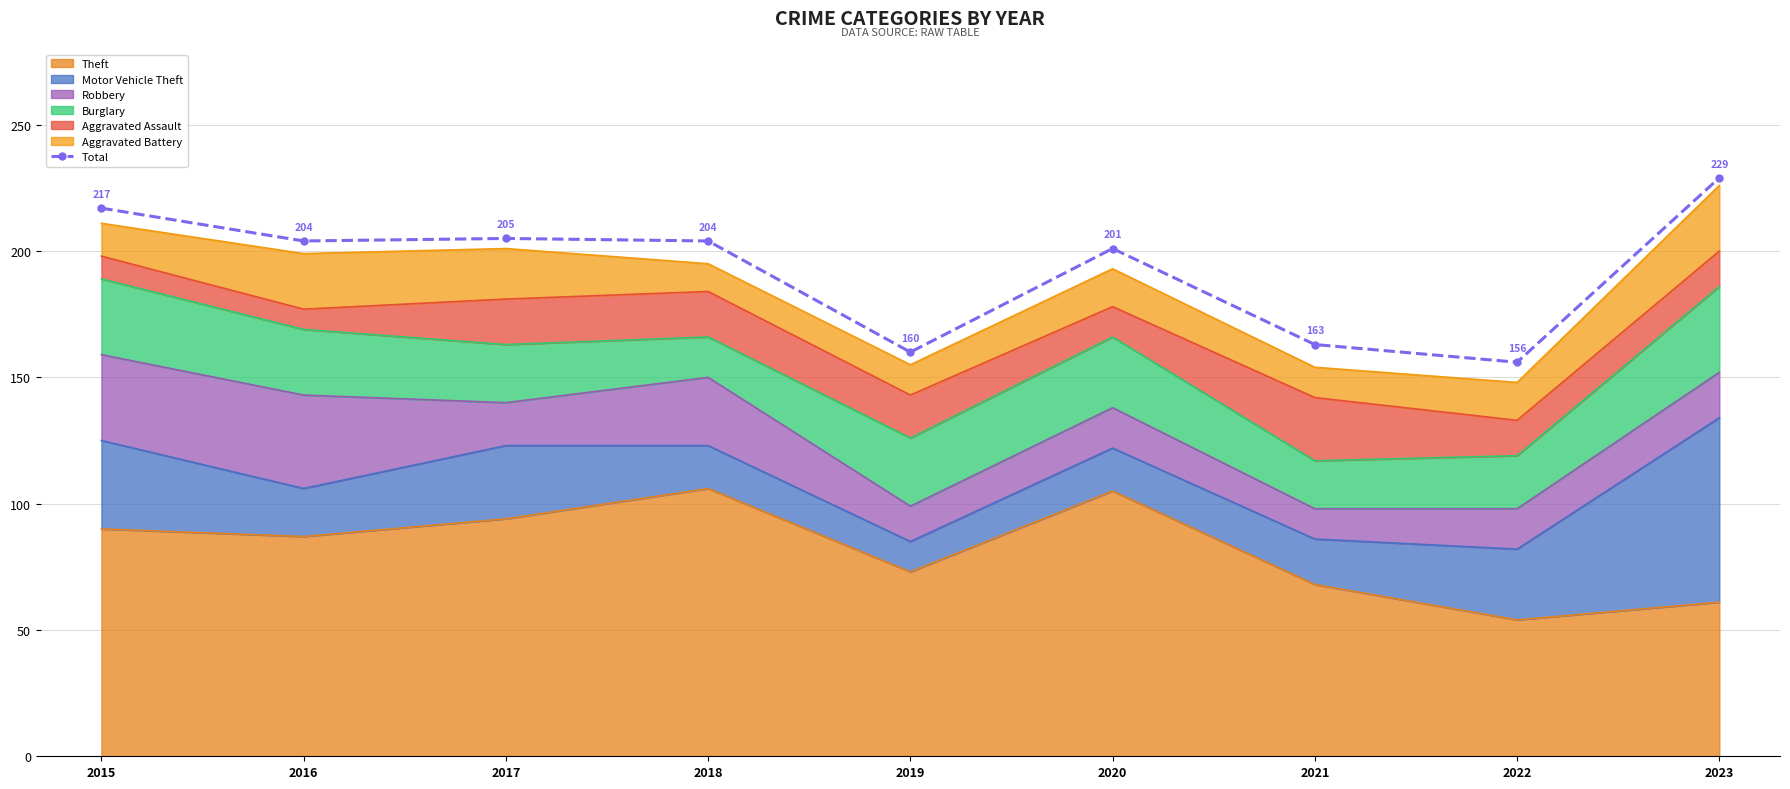

True or false: there are more than 2 points higher than both neighbors.

False